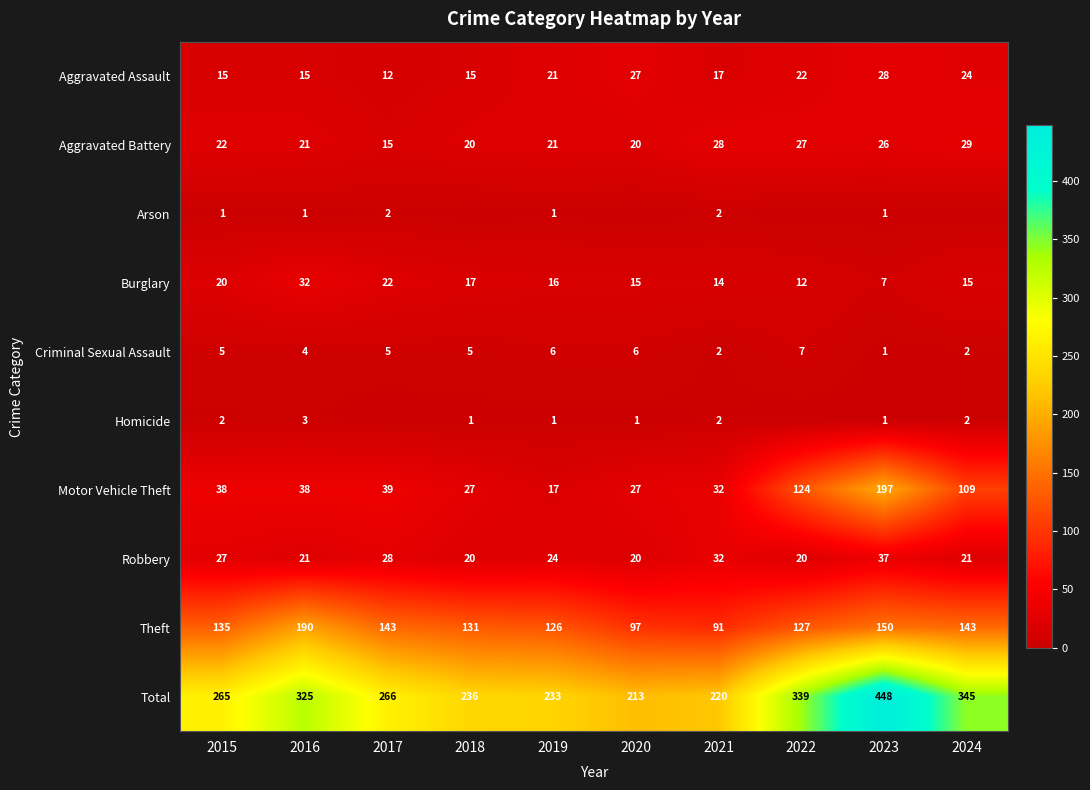

At which label does Theft reach its minimum?

2021